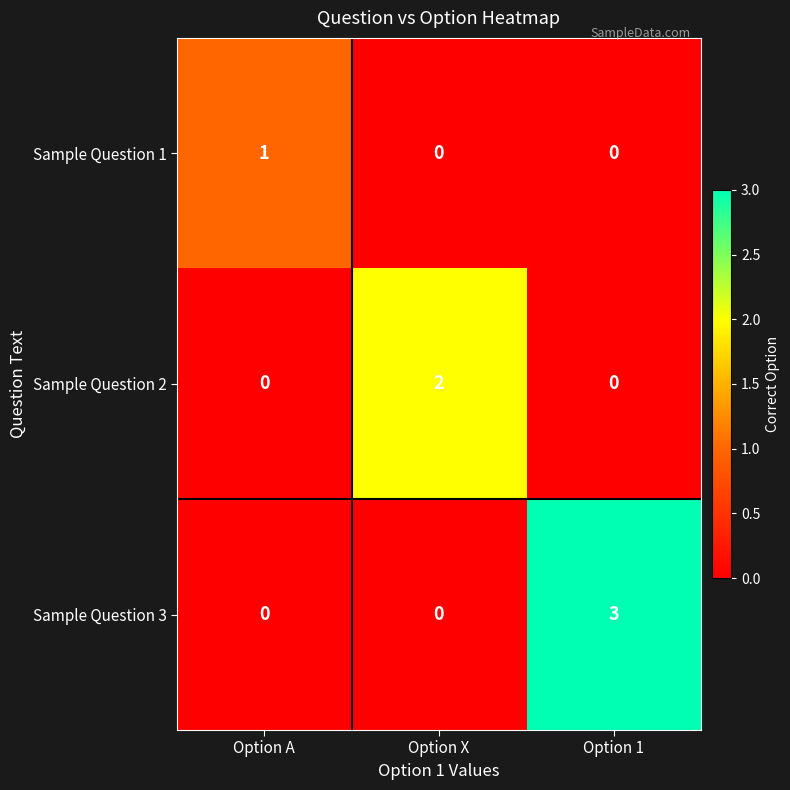

List the series in order of their peak value, highest first.

Sample Question 3, Sample Question 2, Sample Question 1